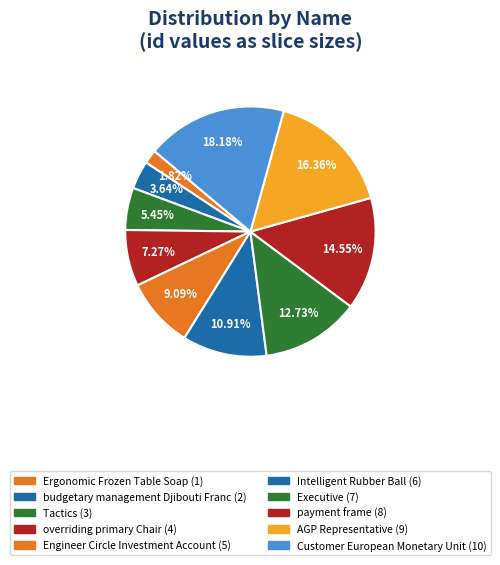

What portion of the pie excludes AGP Representative?

83.6%